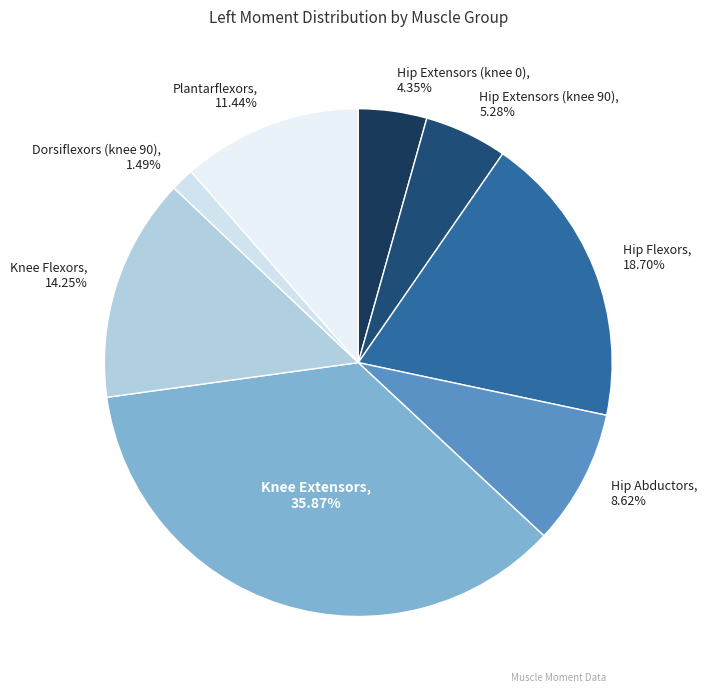

Count the number of slices in the pie.

8